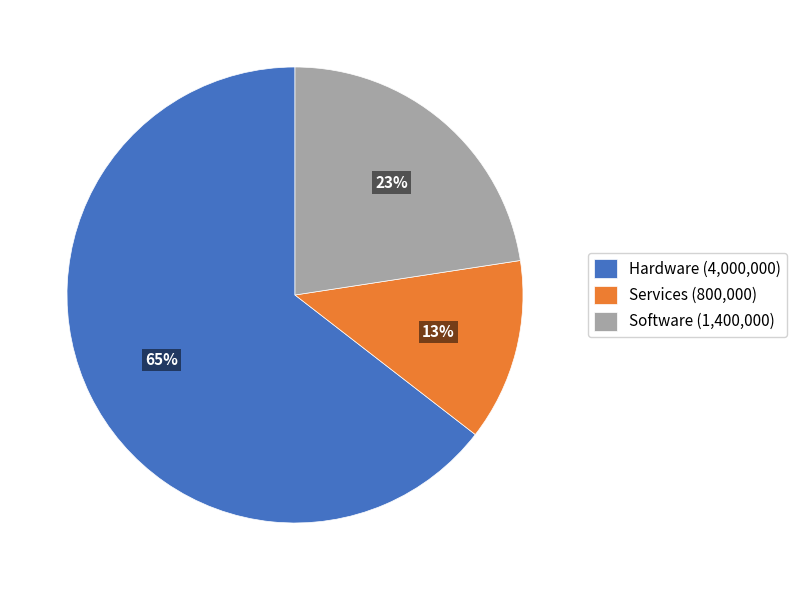

Count the number of slices in the pie.

3